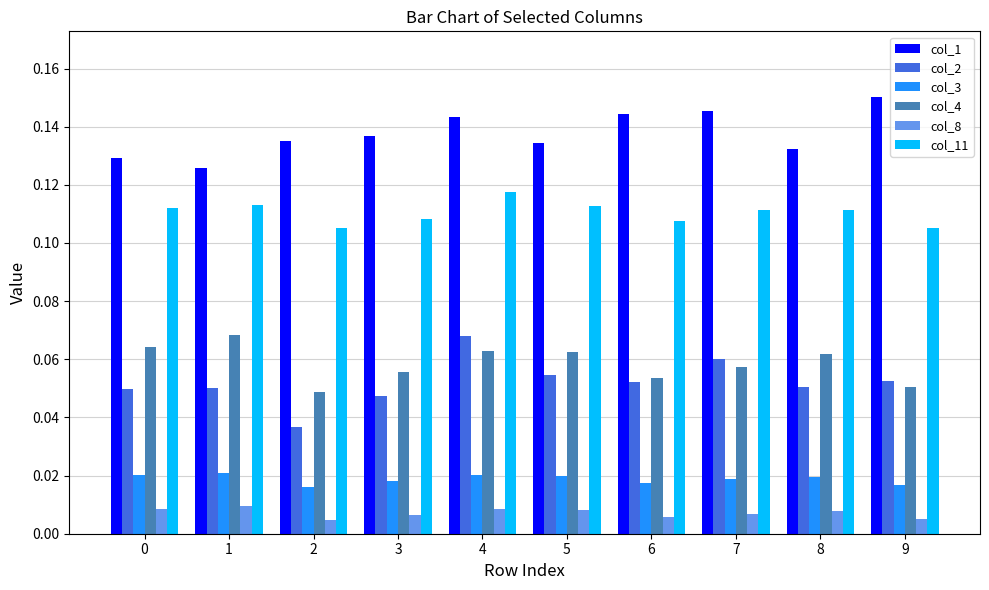

The value of col_2 at 2 is 0.1. True or false?

False